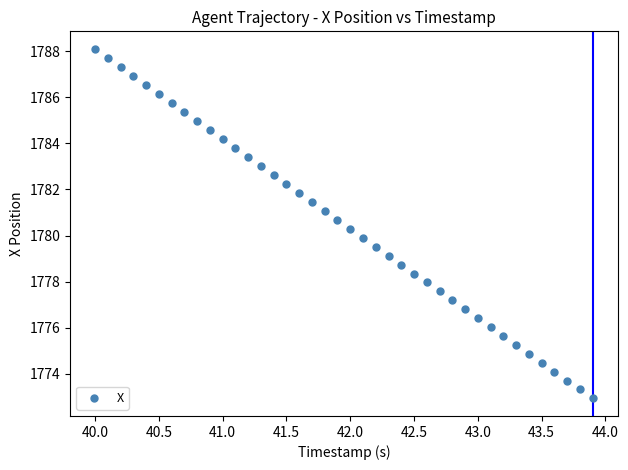

What is the range of X values (max minus min)?

3.9